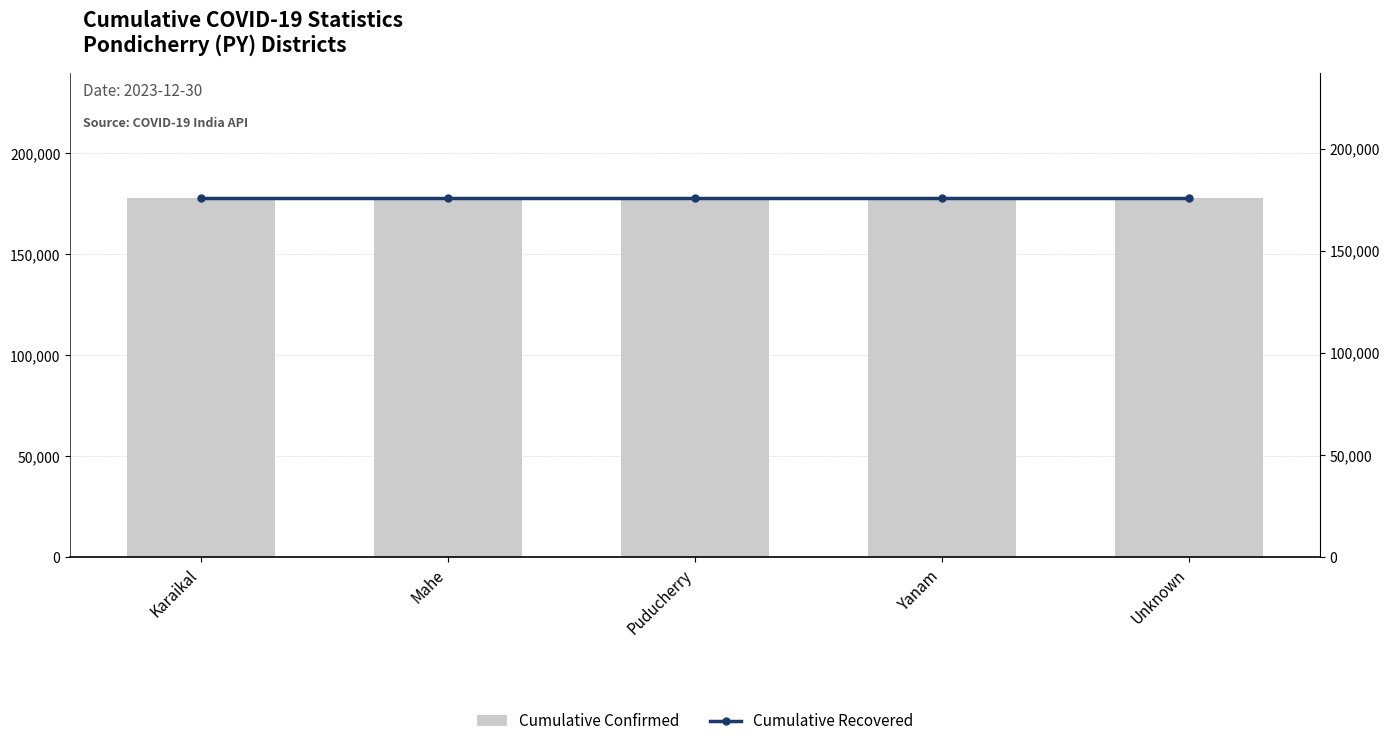

Where is Cumulative Confirmed nearest to the value 177625?

Karaikal